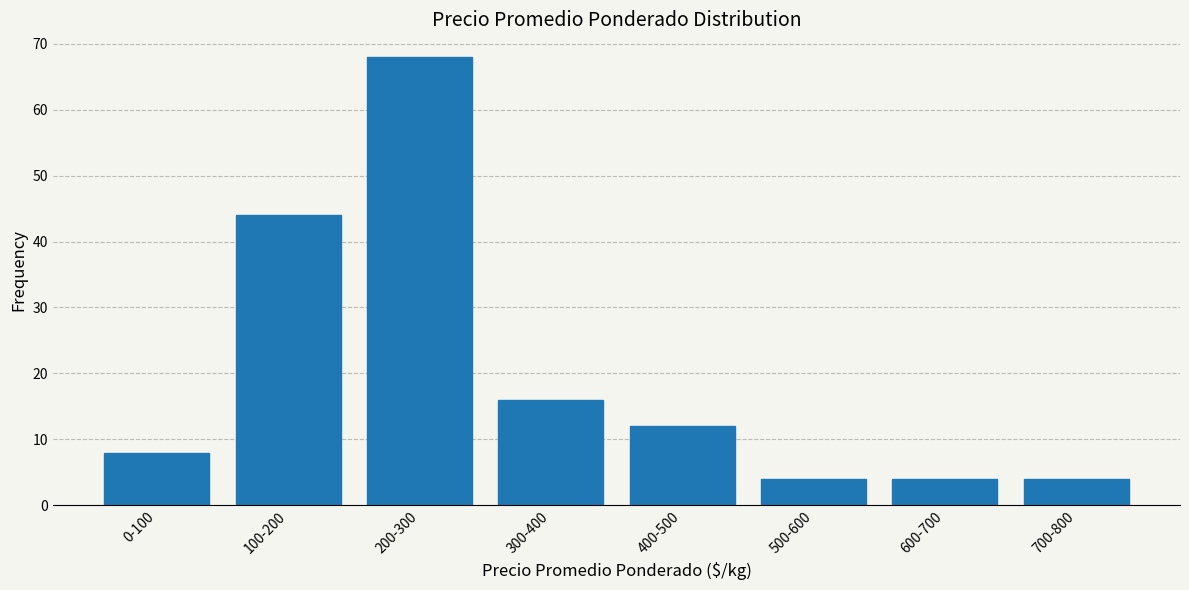

Reading right to left, what are all the values shown in this chart?

4	4	4	12	16	68	44	8